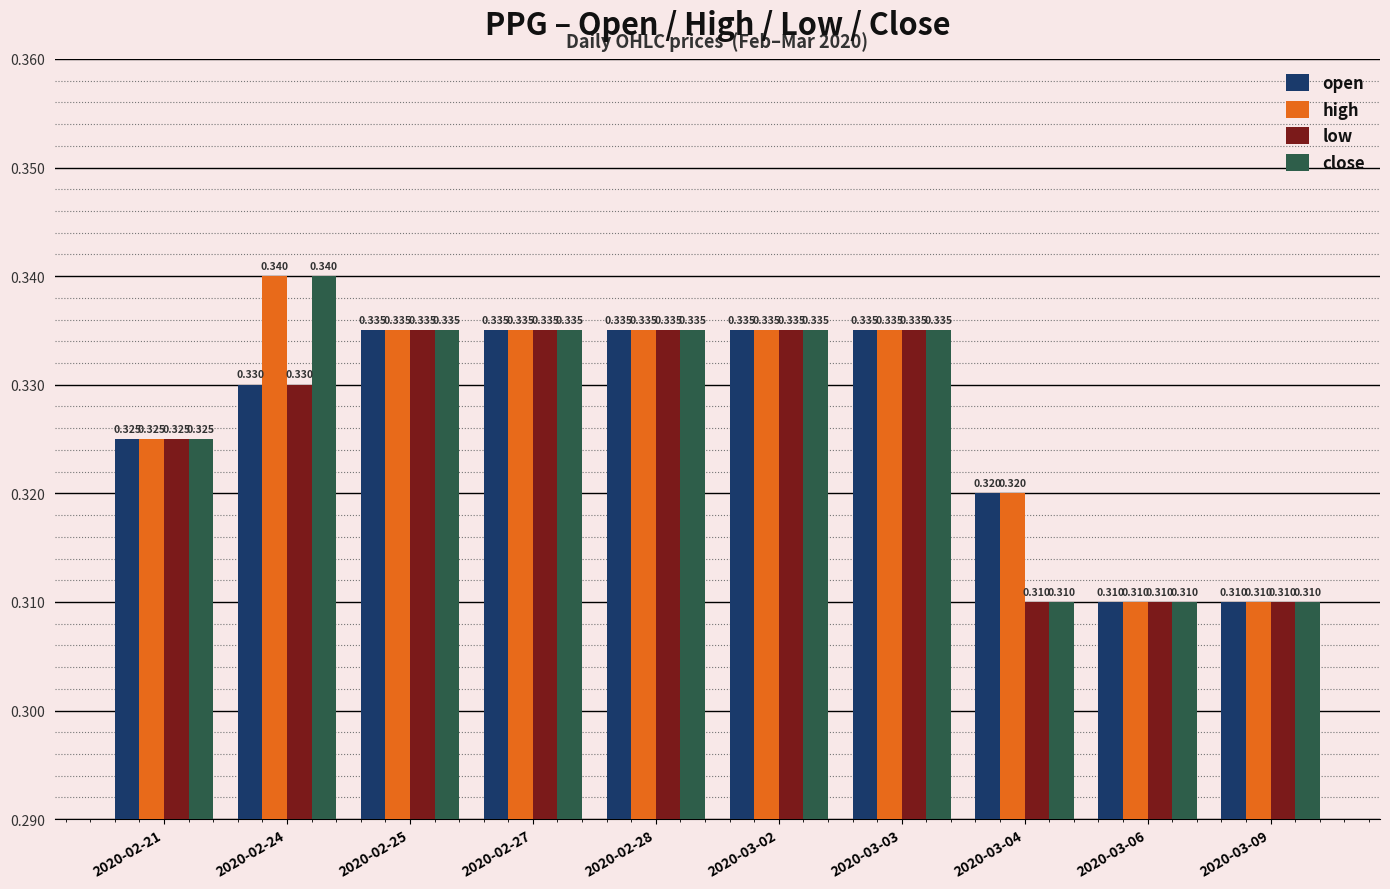

Which series has the largest total across all categories?

high